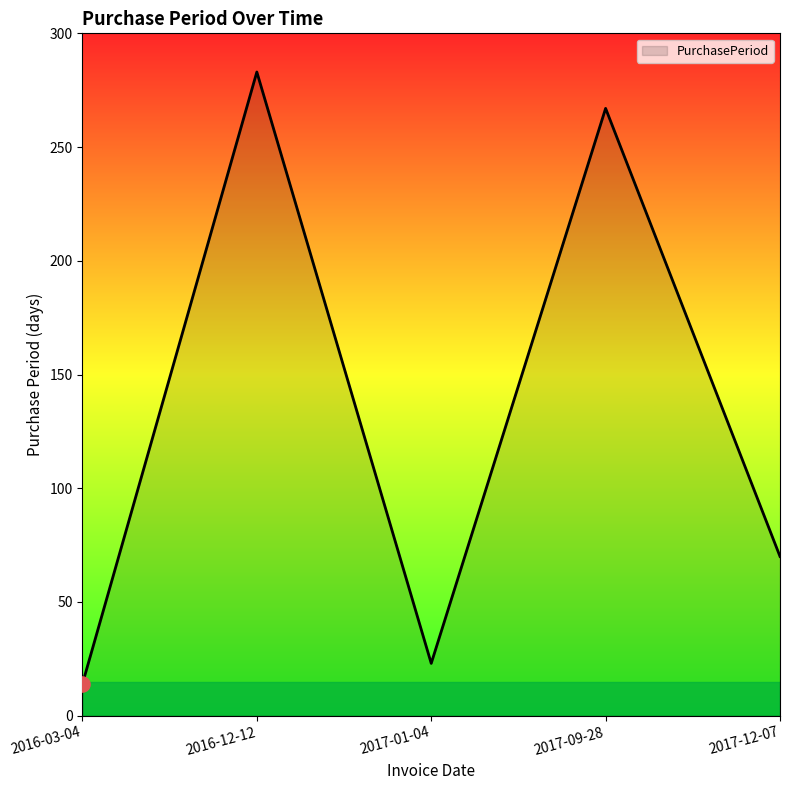

Approximately how many times larger is the value at 2016-03-04 compared to 2017-12-07?

0.2